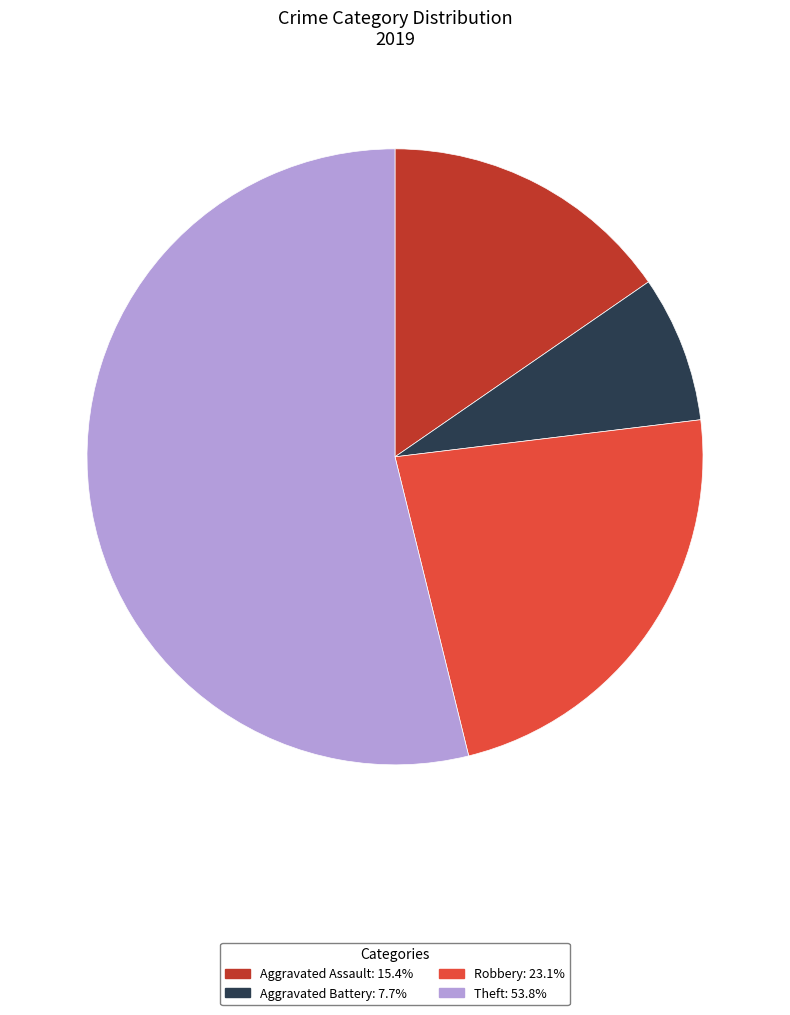

Combined, do Aggravated Assault: 15.4% and Theft: 53.8% account for over 50%?

Yes